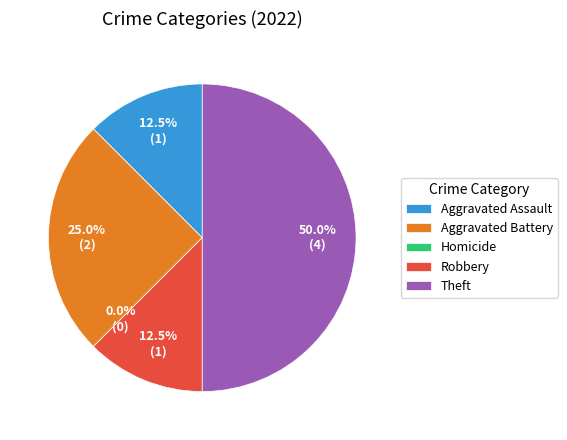

What percentage is the Robbery slice, to the nearest percent?

12%